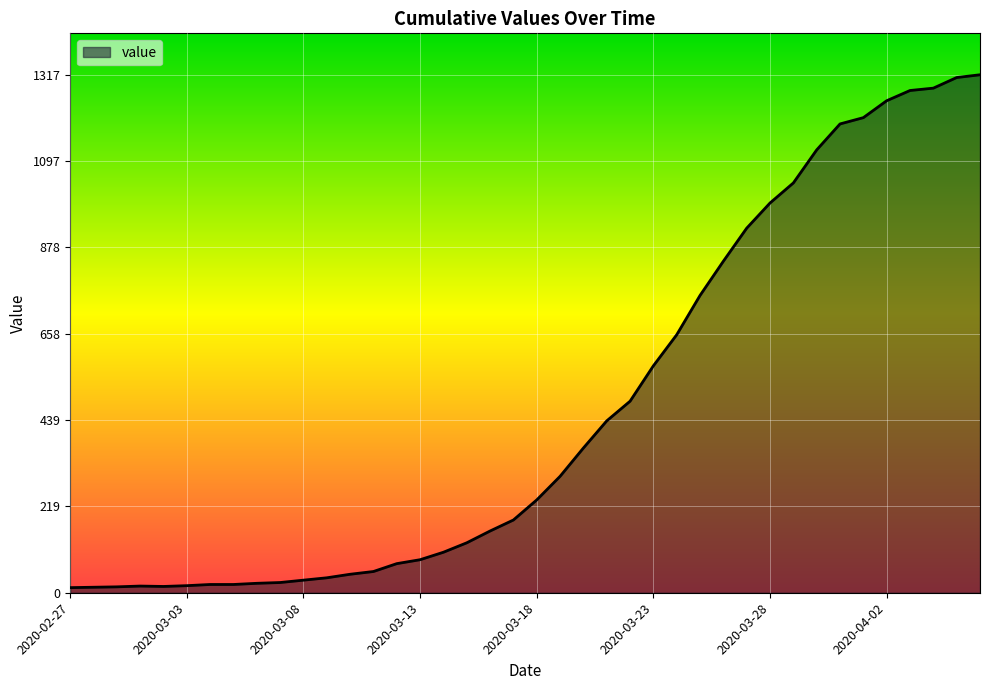

What is the minimum value shown in the chart?

13